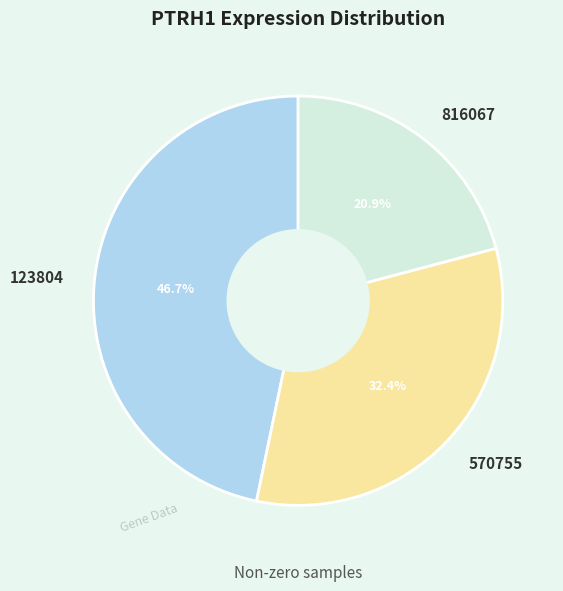

Do 816067 and 123804 together represent more than half of the pie?

Yes